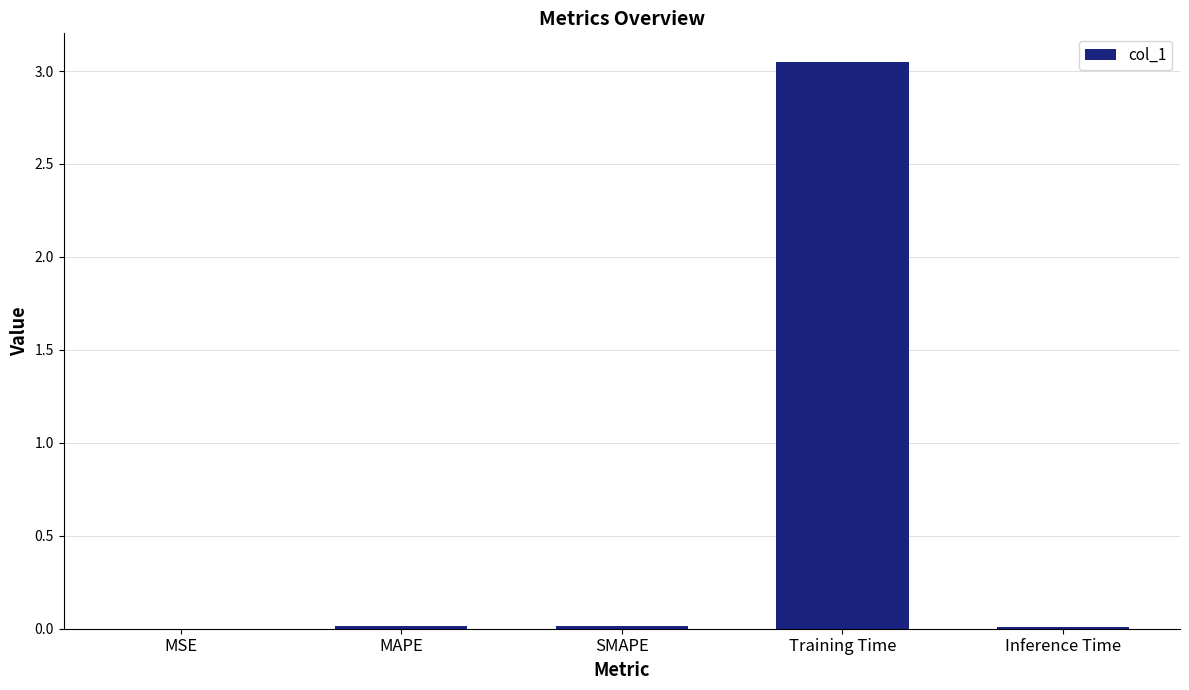

Are the bars horizontal?

No